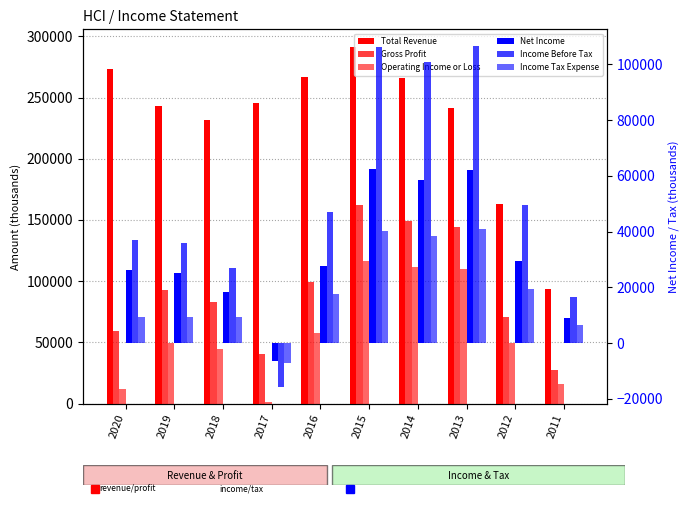

How many bars are there in each group?

6